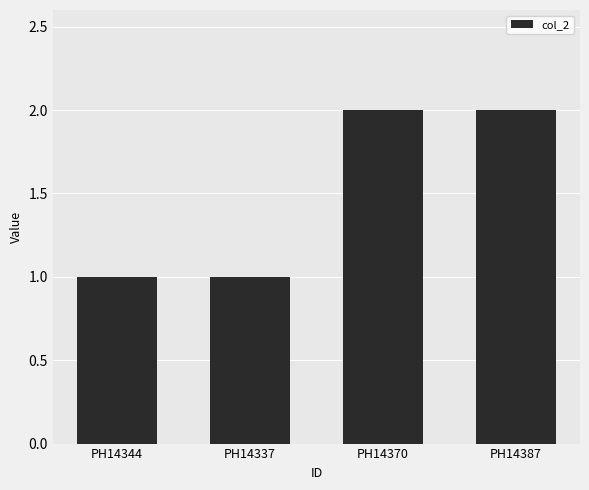

How many data points are less than 2?

2